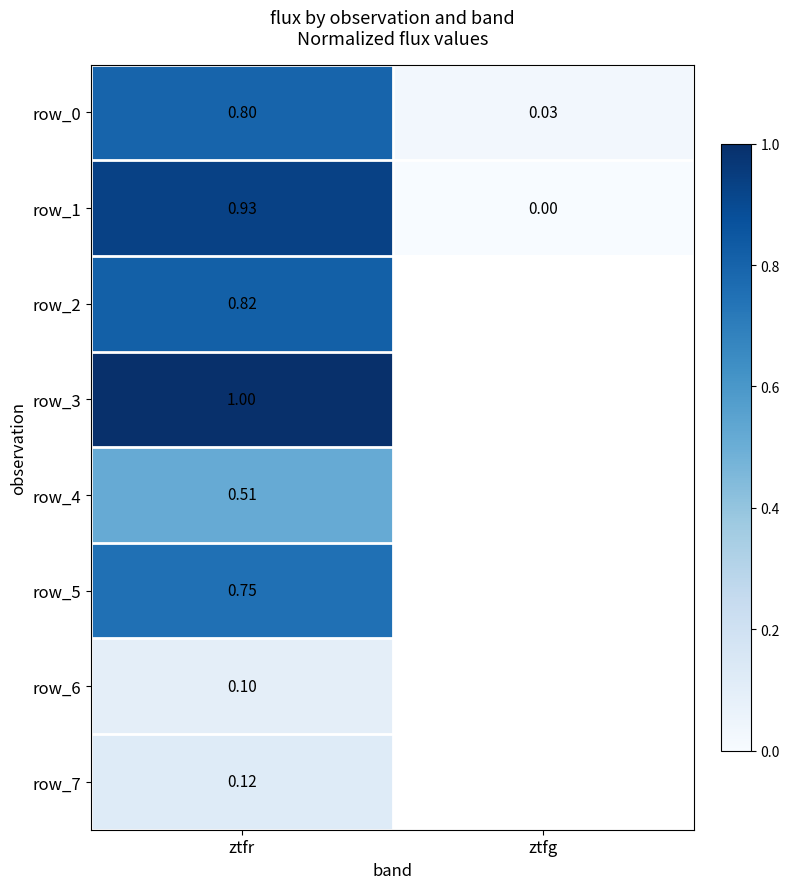

Where is row_4 nearest to the value 0?

ztfr